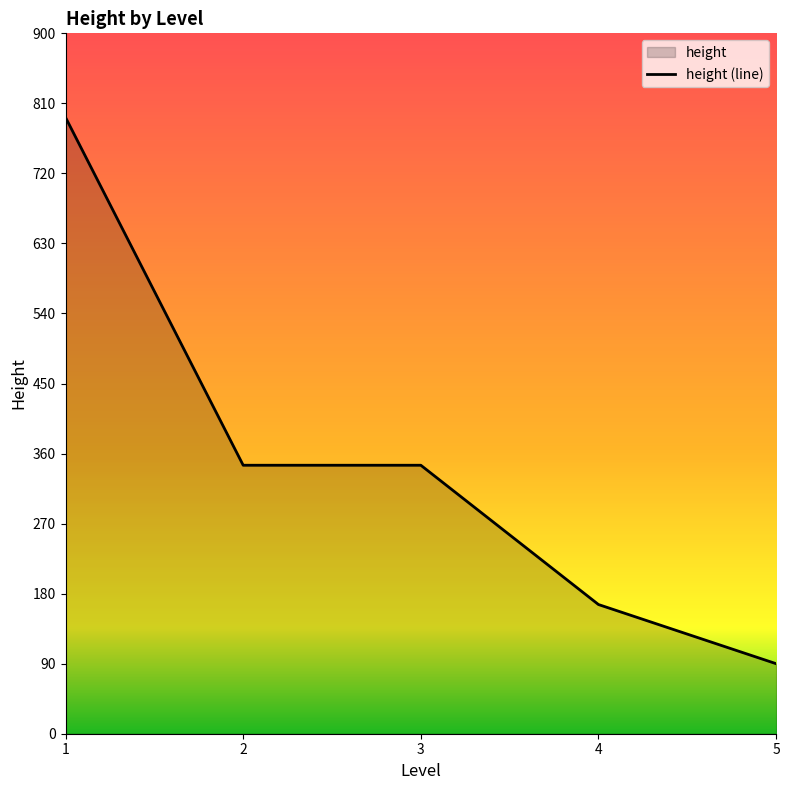

What is the difference between the maximum and second lowest values?

626